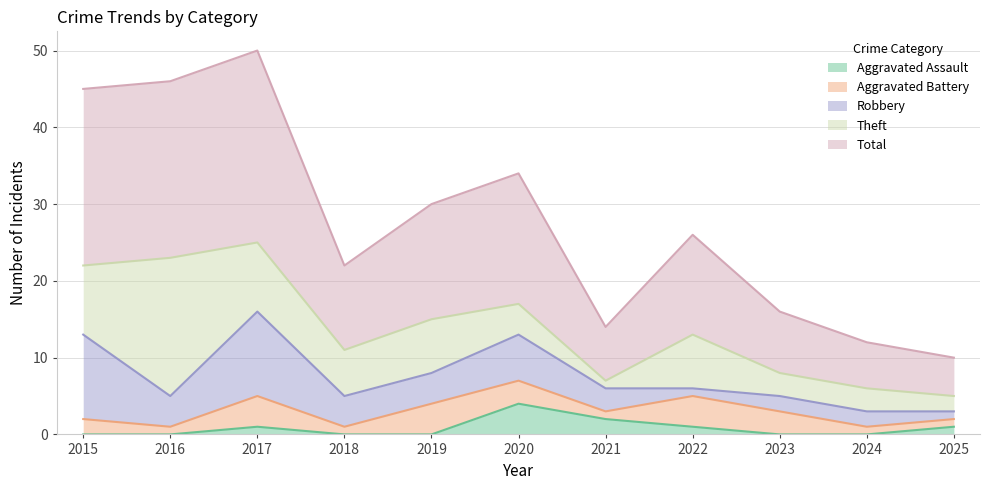

Which series has the largest total across all categories?

Total